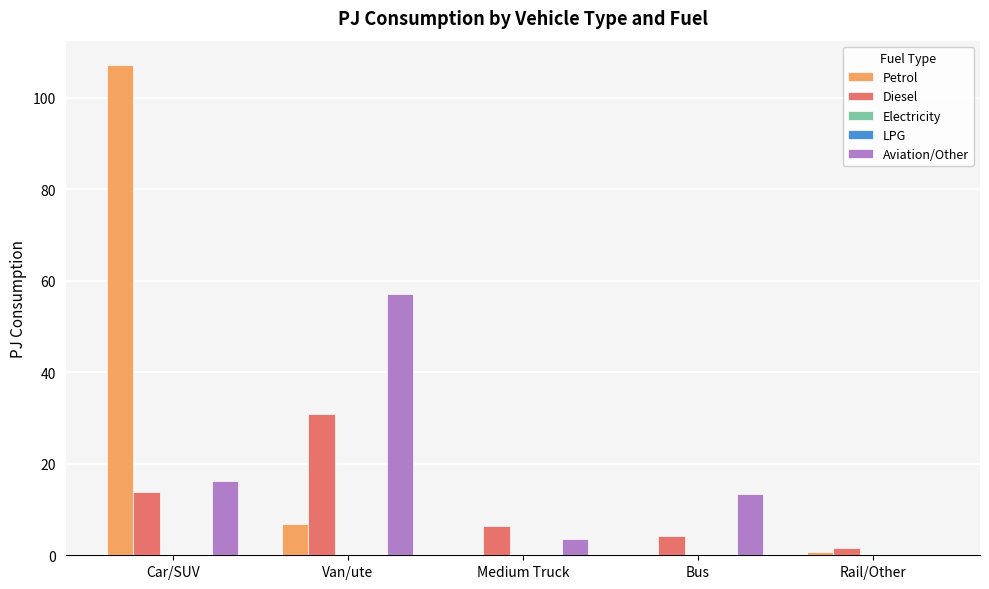

At which label does Diesel first exceed 6?

Car/SUV